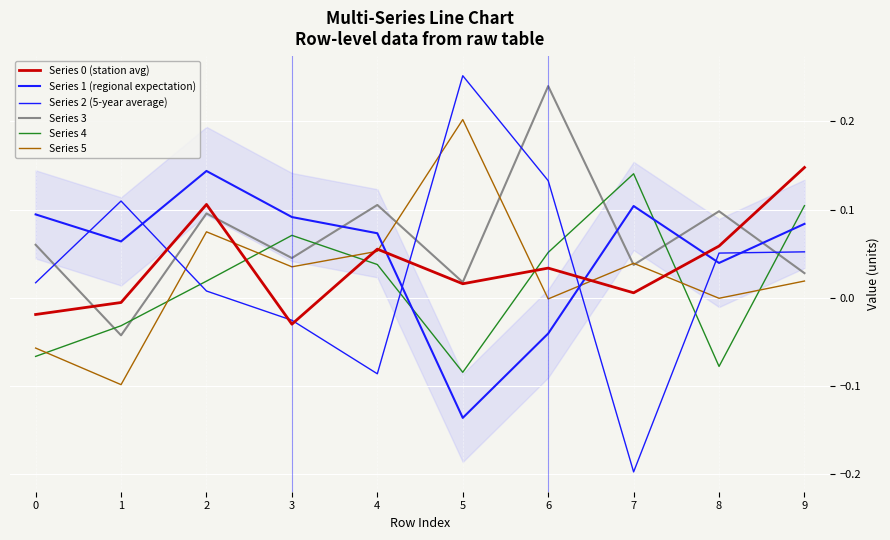

How many lines are shown in the chart?

6